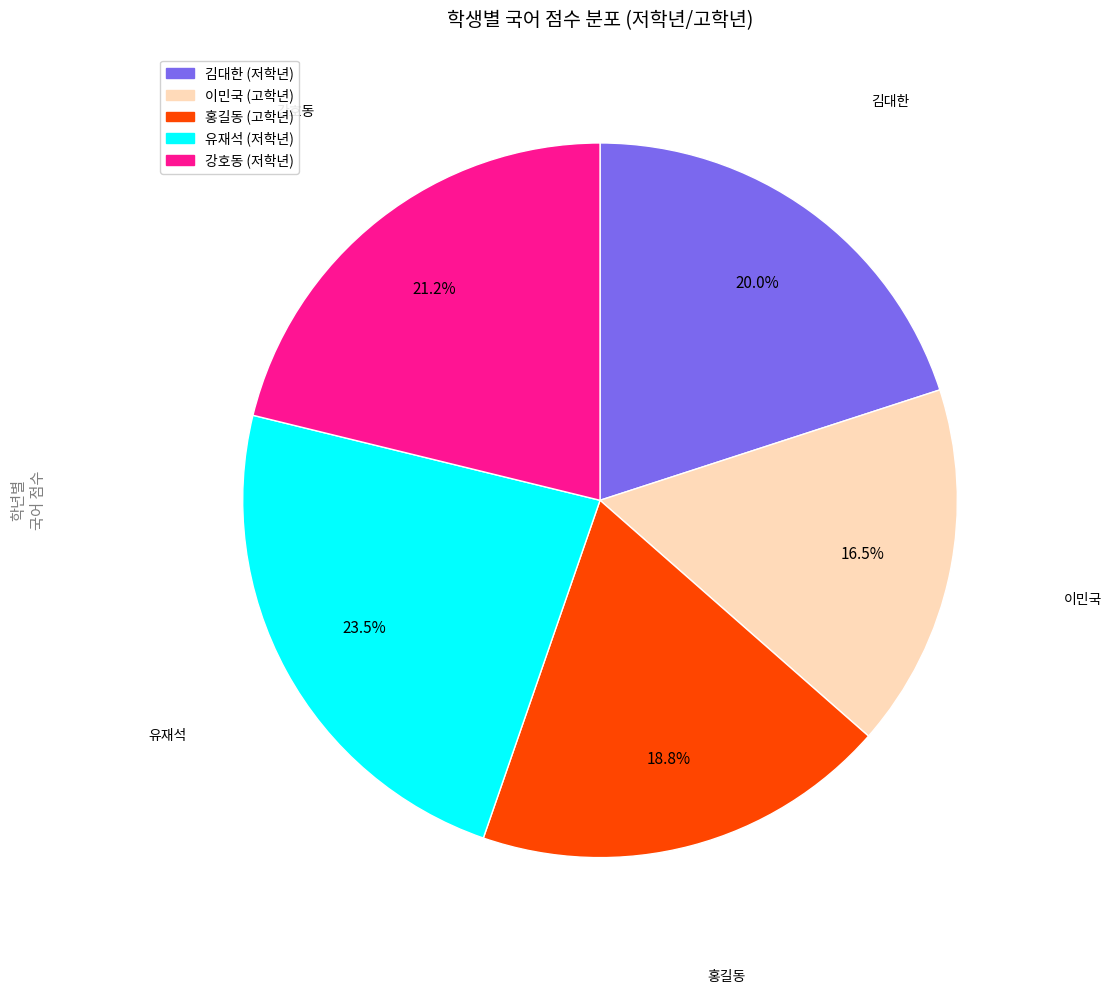

How many segments does this pie chart have?

5